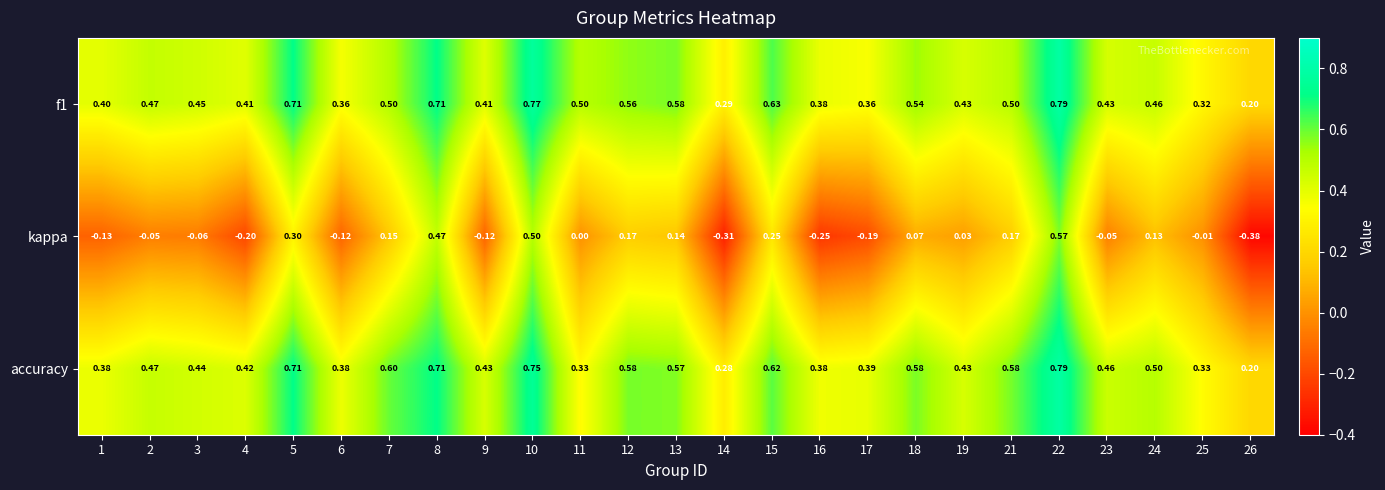

Between 8 and 13, which series saw the biggest shift?

kappa